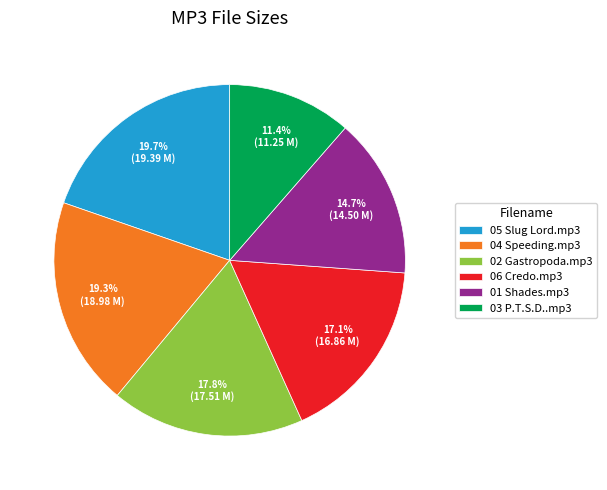

To the nearest percent, what percentage of the pie is 06 Credo.mp3?

17%